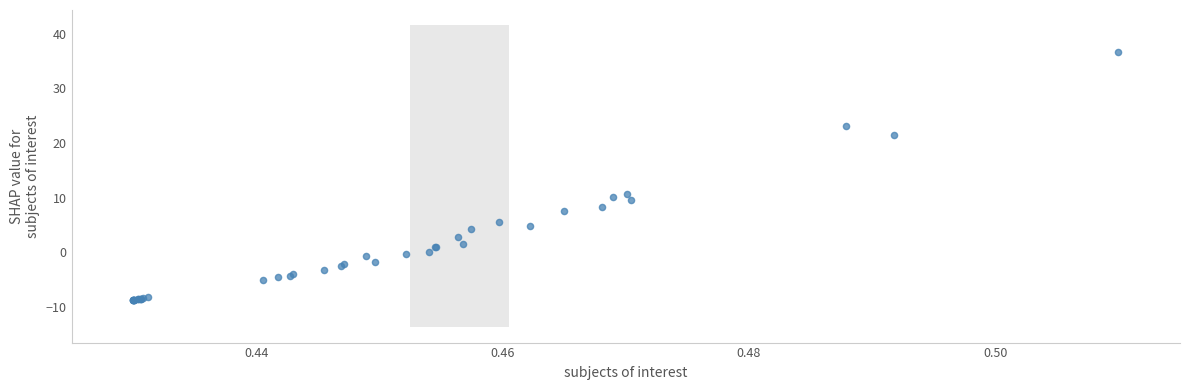

What Y value in the scatter plot is closest to 13?

10.8